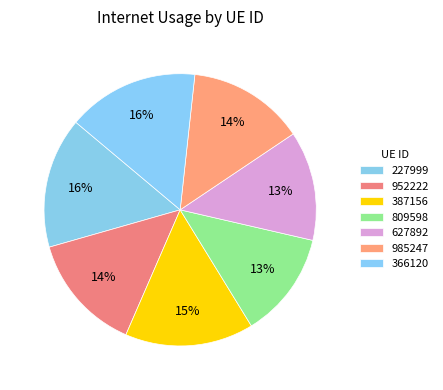

Which slice is the smallest?

809598